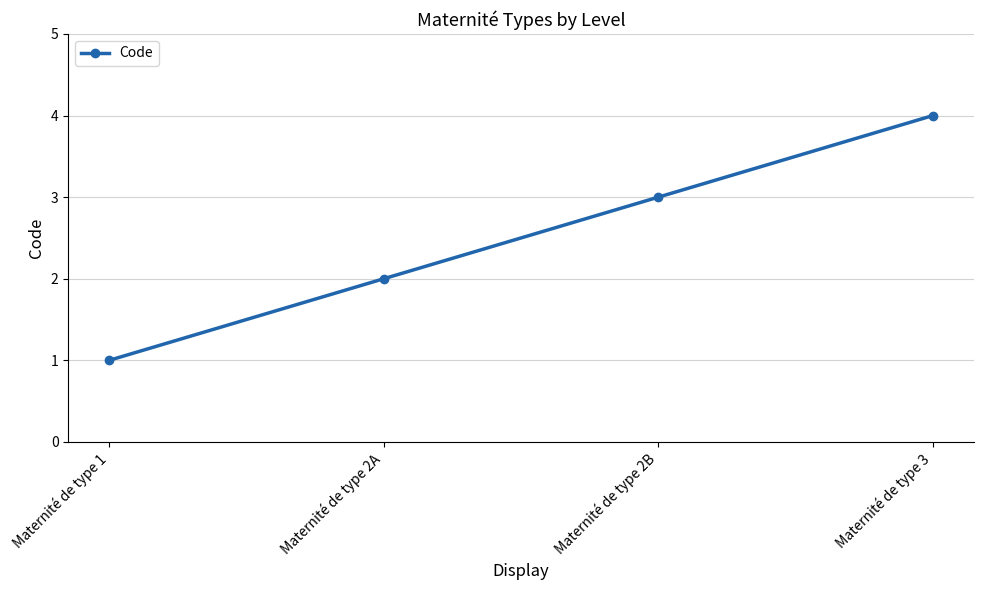

Between Maternité de type 3 and Maternité de type 2A, which is larger?

Maternité de type 3